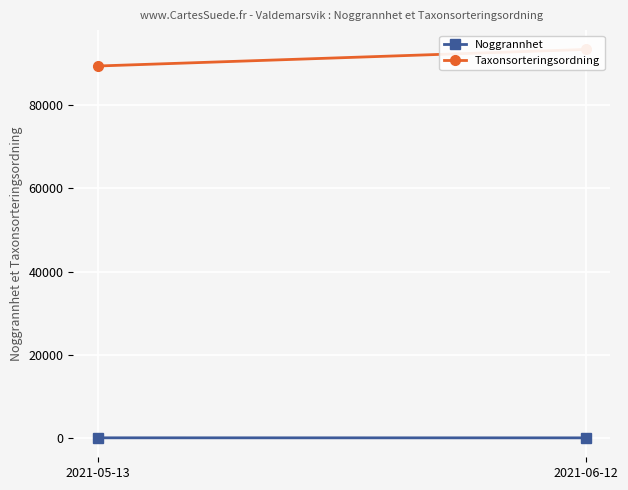

What position from the left is 2021-05-13?

1